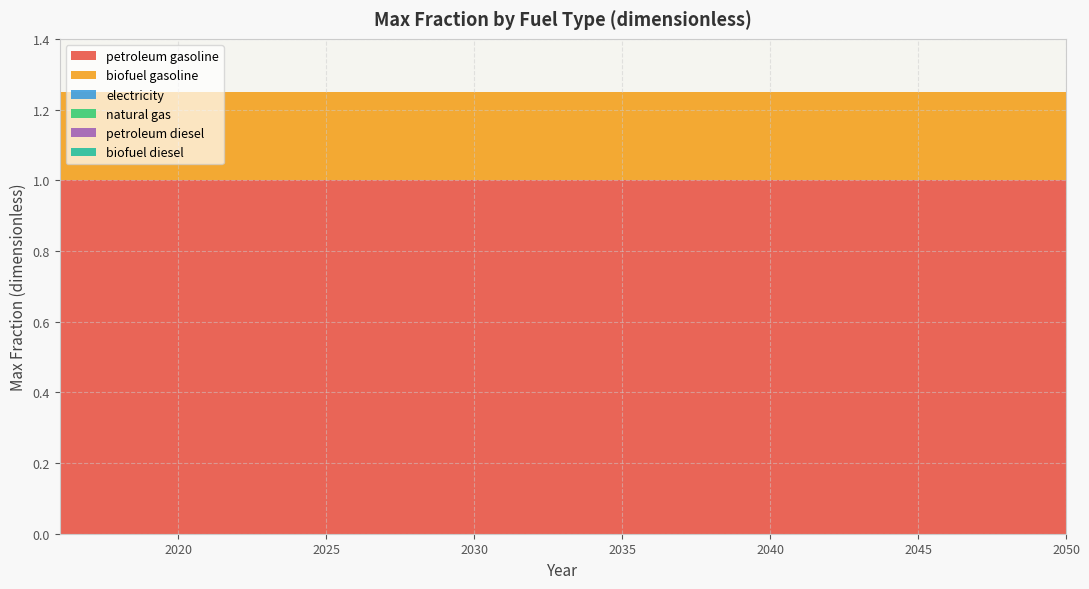

Reading right to left, extract all data points from this chart.

petroleum gasoline: 2050=1.0	2049=1.0	2048=1.0	2047=1.0	2046=1.0	2045=1.0	2044=1.0	2043=1.0	2042=1.0	2041=1.0	2040=1.0	2039=1.0	2038=1.0	2037=1.0	2036=1.0	2035=1.0	2034=1.0	2033=1.0	2032=1.0	2031=1.0	2030=1.0	2029=1.0	2028=1.0	2027=1.0	2026=1.0	2025=1.0	2024=1.0	2023=1.0	2022=1.0	2021=1.0	2020=1.0	2019=1.0	2018=1.0	2017=1.0	2016=1.0
biofuel gasoline: 2050=0.2	2049=0.2	2048=0.2	2047=0.2	2046=0.2	2045=0.2	2044=0.2	2043=0.2	2042=0.2	2041=0.2	2040=0.2	2039=0.2	2038=0.2	2037=0.2	2036=0.2	2035=0.2	2034=0.2	2033=0.2	2032=0.2	2031=0.2	2030=0.2	2029=0.2	2028=0.2	2027=0.2	2026=0.2	2025=0.2	2024=0.2	2023=0.2	2022=0.2	2021=0.2	2020=0.2	2019=0.2	2018=0.2	2017=0.2	2016=0.2
electricity: 2050=0.0	2049=0.0	2048=0.0	2047=0.0	2046=0.0	2045=0.0	2044=0.0	2043=0.0	2042=0.0	2041=0.0	2040=0.0	2039=0.0	2038=0.0	2037=0.0	2036=0.0	2035=0.0	2034=0.0	2033=0.0	2032=0.0	2031=0.0	2030=0.0	2029=0.0	2028=0.0	2027=0.0	2026=0.0	2025=0.0	2024=0.0	2023=0.0	2022=0.0	2021=0.0	2020=0.0	2019=0.0	2018=0.0	2017=0.0	2016=0.0
natural gas: 2050=0.0	2049=0.0	2048=0.0	2047=0.0	2046=0.0	2045=0.0	2044=0.0	2043=0.0	2042=0.0	2041=0.0	2040=0.0	2039=0.0	2038=0.0	2037=0.0	2036=0.0	2035=0.0	2034=0.0	2033=0.0	2032=0.0	2031=0.0	2030=0.0	2029=0.0	2028=0.0	2027=0.0	2026=0.0	2025=0.0	2024=0.0	2023=0.0	2022=0.0	2021=0.0	2020=0.0	2019=0.0	2018=0.0	2017=0.0	2016=0.0
petroleum diesel: 2050=0.0	2049=0.0	2048=0.0	2047=0.0	2046=0.0	2045=0.0	2044=0.0	2043=0.0	2042=0.0	2041=0.0	2040=0.0	2039=0.0	2038=0.0	2037=0.0	2036=0.0	2035=0.0	2034=0.0	2033=0.0	2032=0.0	2031=0.0	2030=0.0	2029=0.0	2028=0.0	2027=0.0	2026=0.0	2025=0.0	2024=0.0	2023=0.0	2022=0.0	2021=0.0	2020=0.0	2019=0.0	2018=0.0	2017=0.0	2016=0.0
biofuel diesel: 2050=0.0	2049=0.0	2048=0.0	2047=0.0	2046=0.0	2045=0.0	2044=0.0	2043=0.0	2042=0.0	2041=0.0	2040=0.0	2039=0.0	2038=0.0	2037=0.0	2036=0.0	2035=0.0	2034=0.0	2033=0.0	2032=0.0	2031=0.0	2030=0.0	2029=0.0	2028=0.0	2027=0.0	2026=0.0	2025=0.0	2024=0.0	2023=0.0	2022=0.0	2021=0.0	2020=0.0	2019=0.0	2018=0.0	2017=0.0	2016=0.0